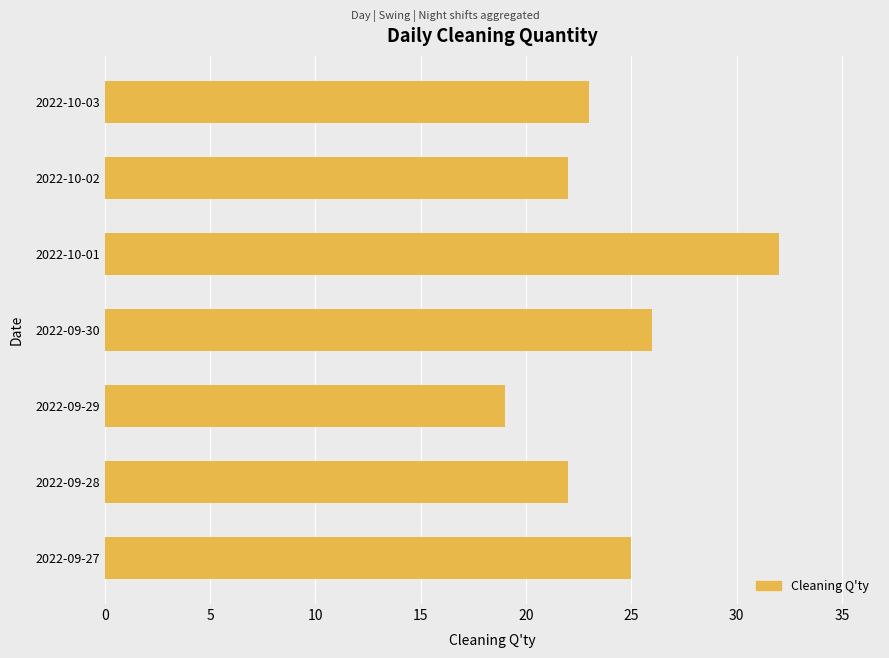

What is the maximum value shown in the chart?

32